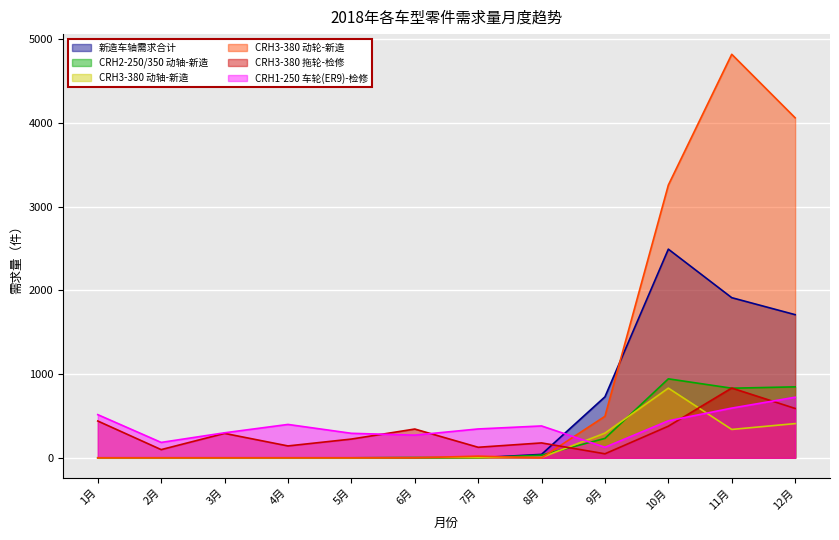

The value of CRH3-380 动轴-新造 at 3月 is 0. True or false?

True